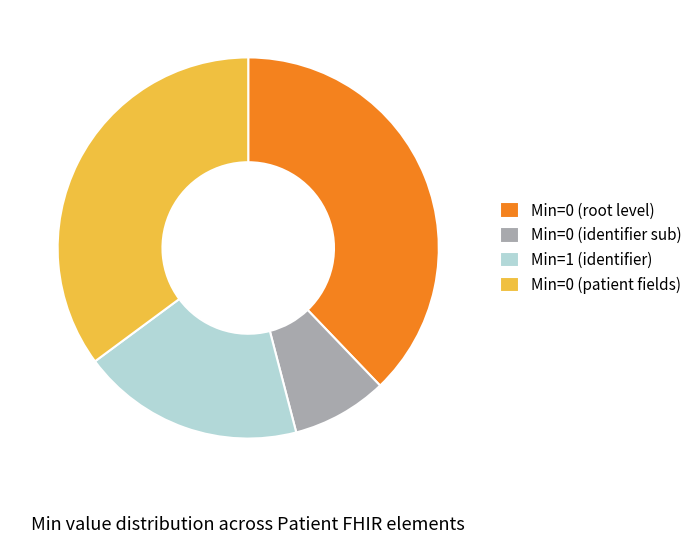

Is the sum of Min=1 (identifier) and Min=0 (root level) greater than half?

Yes